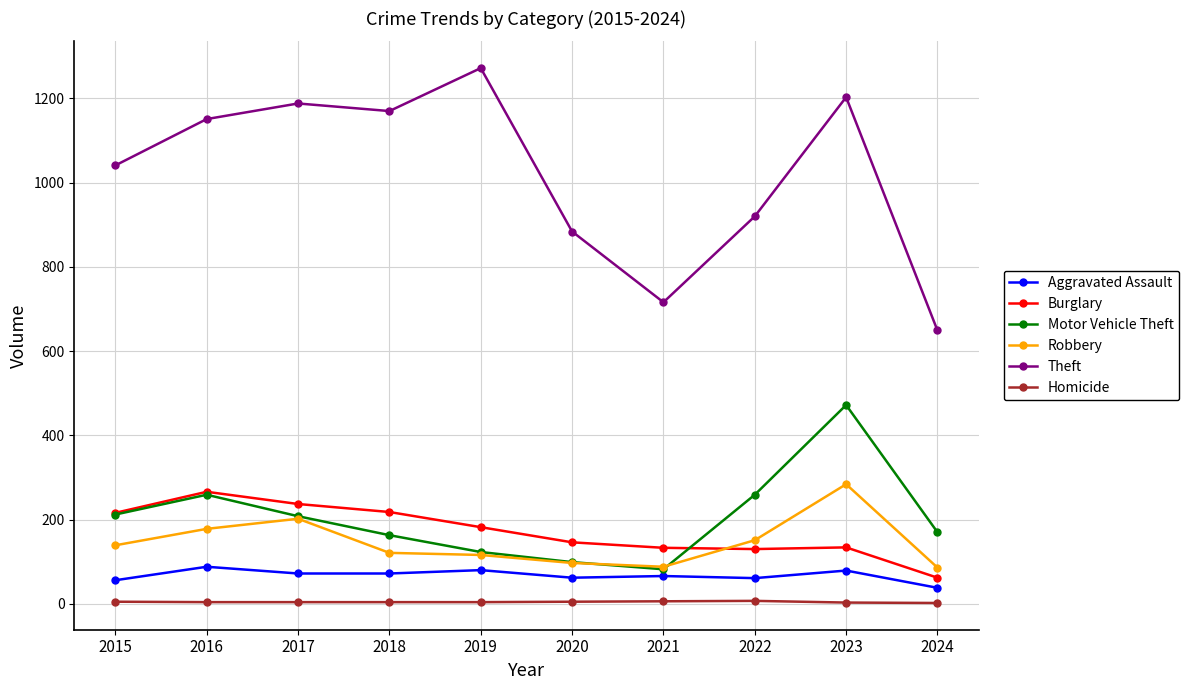

At how many categories does at least one series exceed 1070?

5